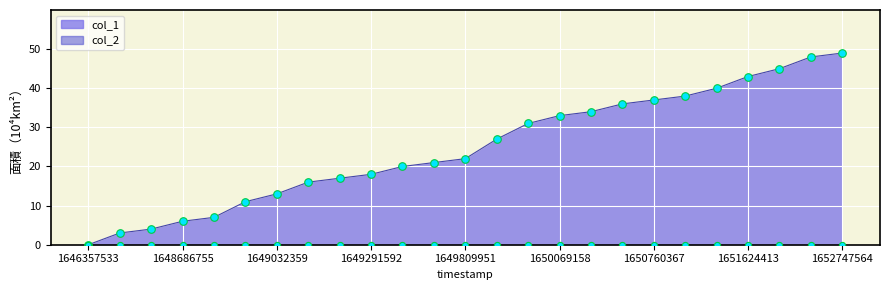

Approximately how many times larger is the value at 1650760367 compared to 1651883564?

0.8